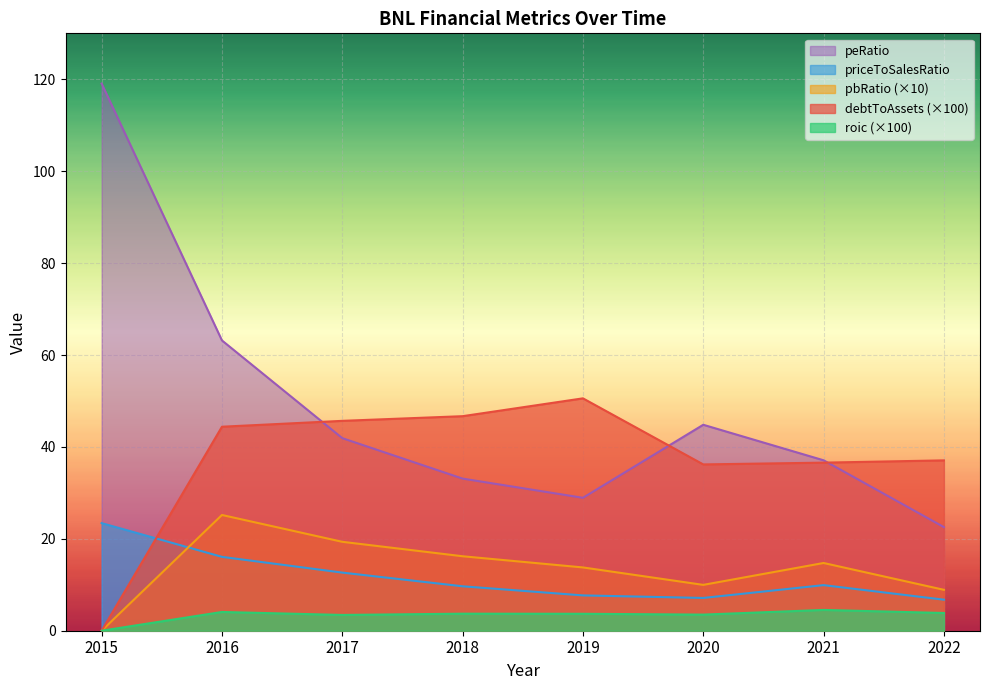

True or false: roic and pbRatio cross at least once.

False